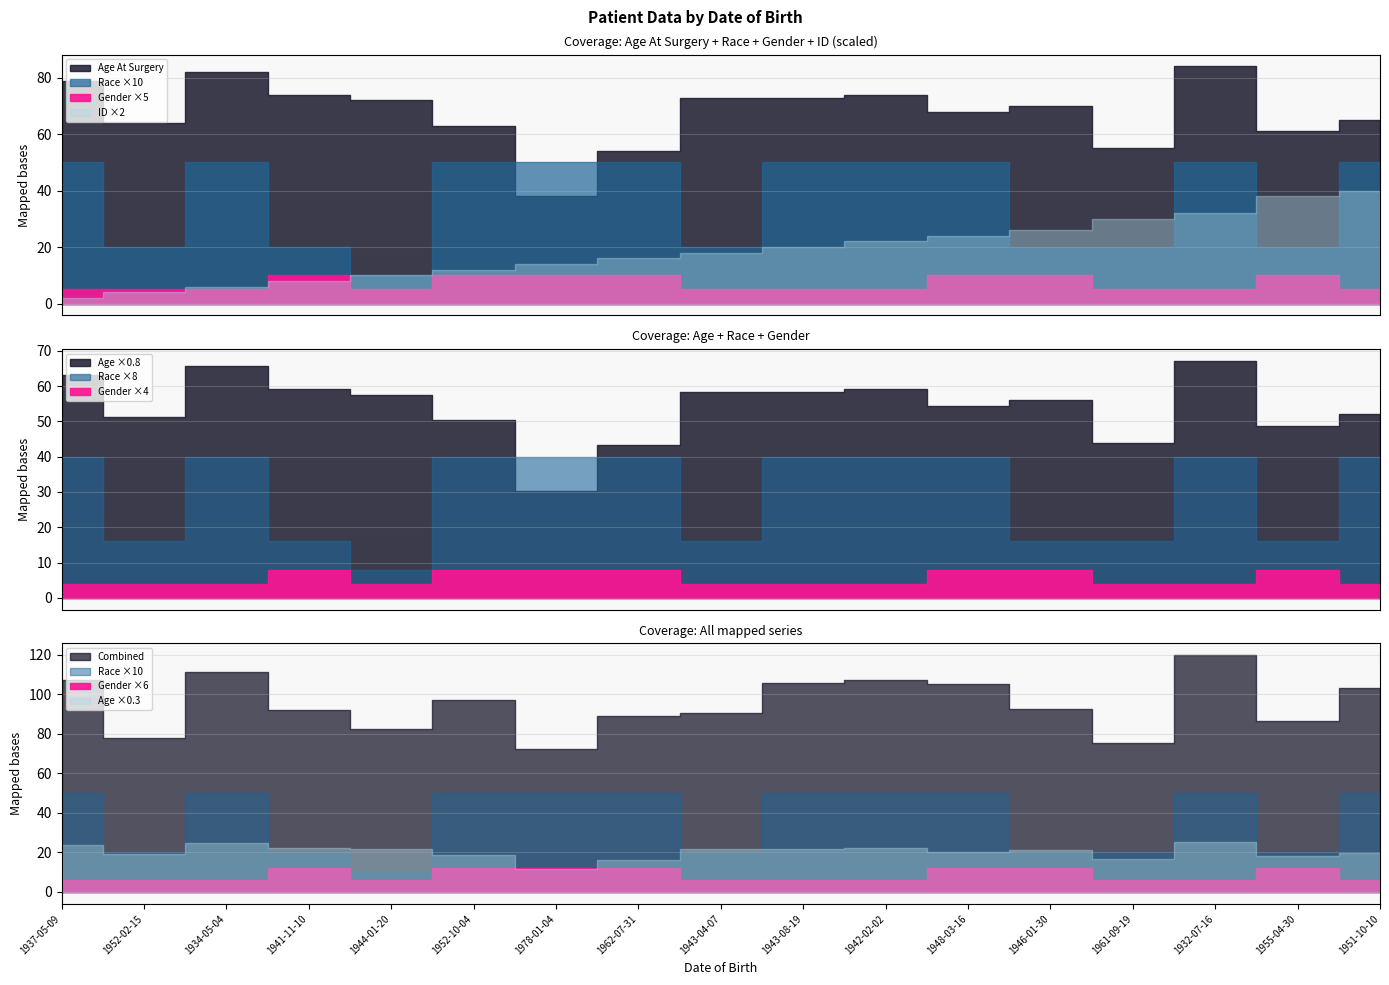

Is it true that Race equals 5 at 1962-07-31?

True